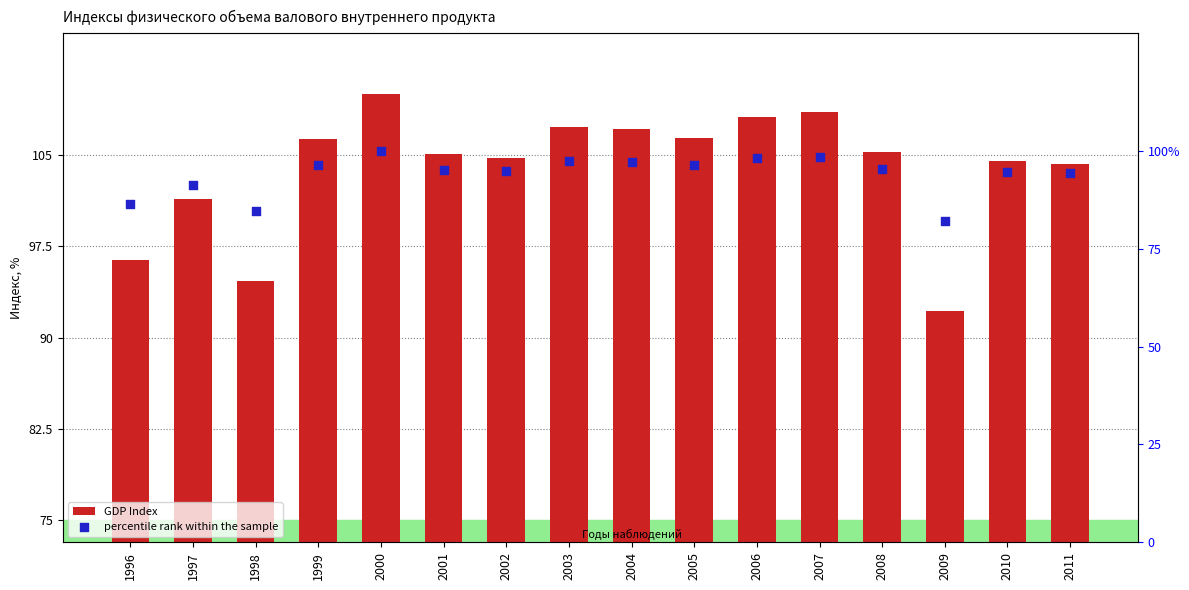

Which series has the largest total across all categories?

GDP Index